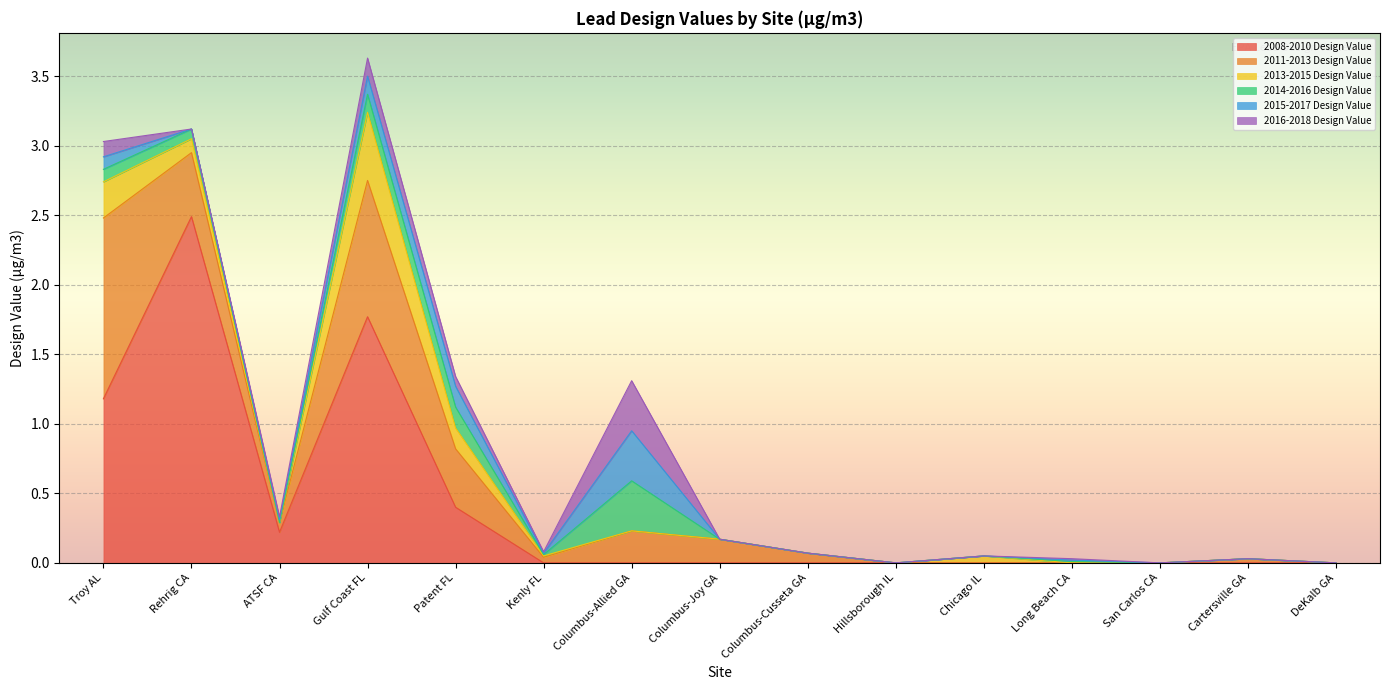

Which has a higher value, Rehrig CA or San Carlos CA?

Rehrig CA